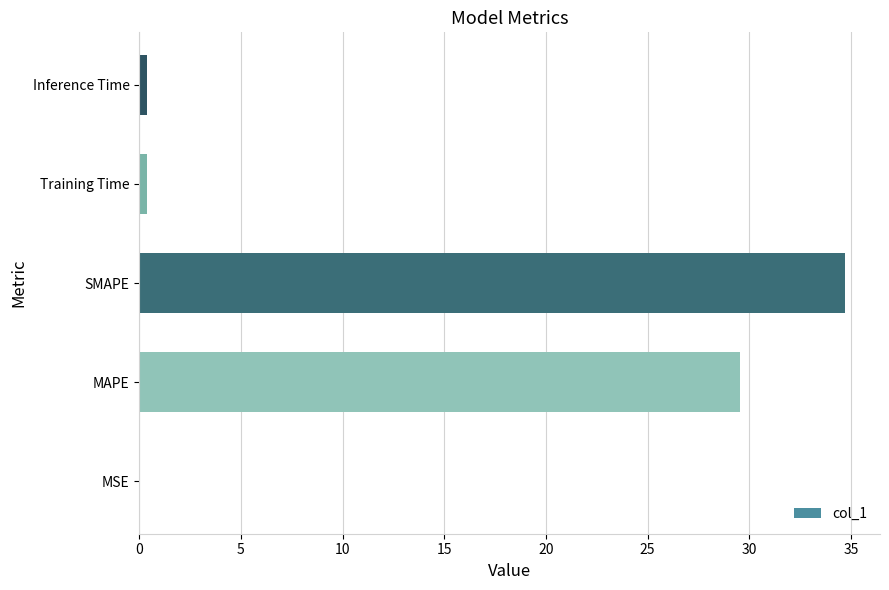

What value does the data have at SMAPE?

34.7